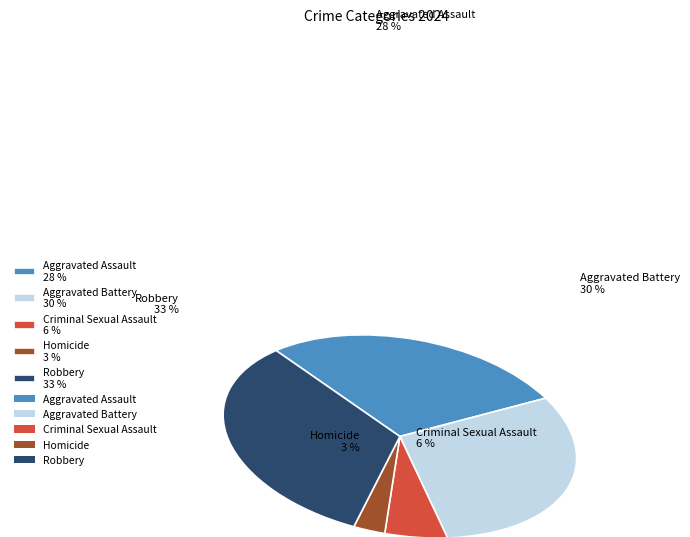

Between Homicide and Robbery, which is larger?

Robbery